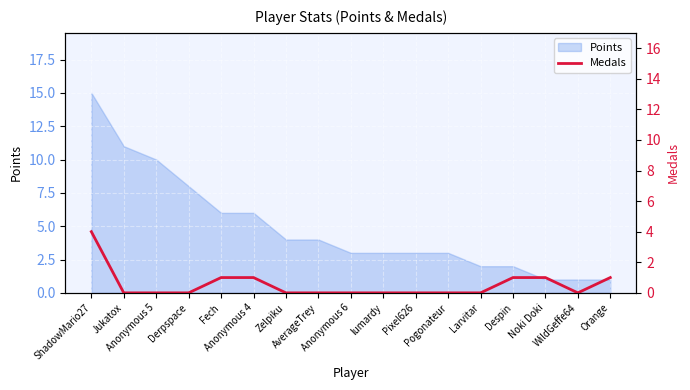

Is it true that the value at Fech is 2?

False